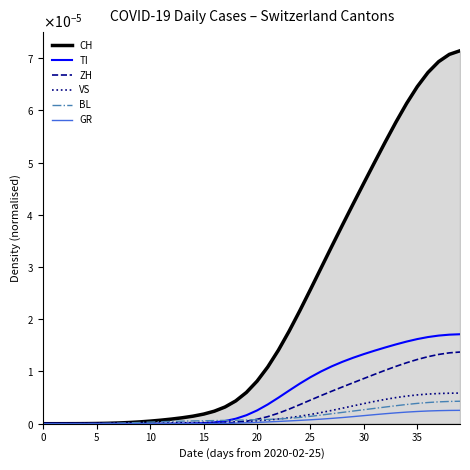

True or false: ZH has more than 1 points higher than both neighbors.

False